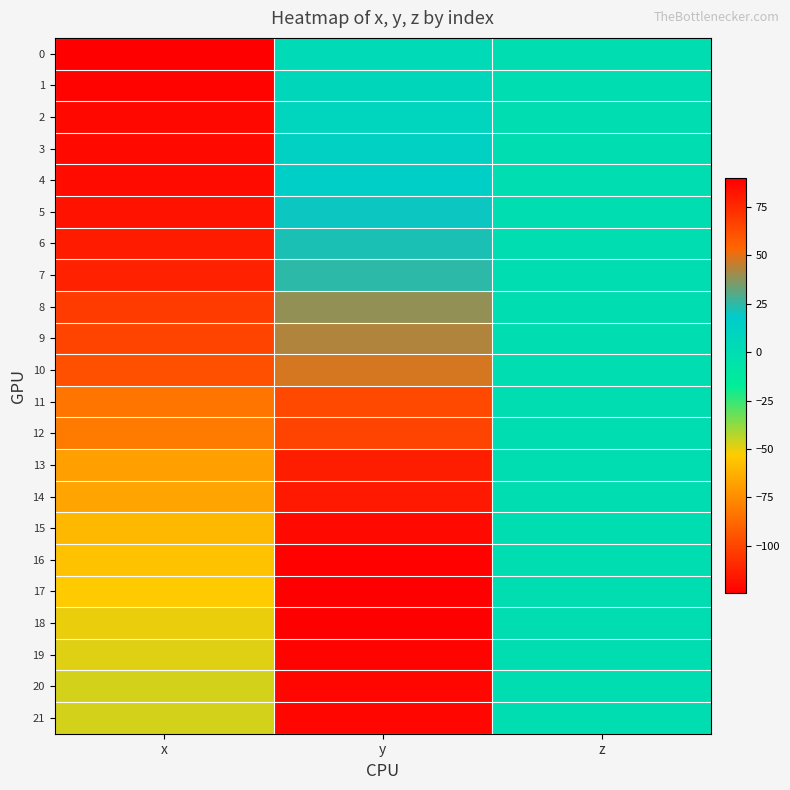

Rank the series by their maximum value, from highest to lowest.

17, 18, 16, 19, 20, 21, 15, 14, 13, 12, 11, 10, 9, 8, 7, 6, 5, 4, 3, 2, 1, 0